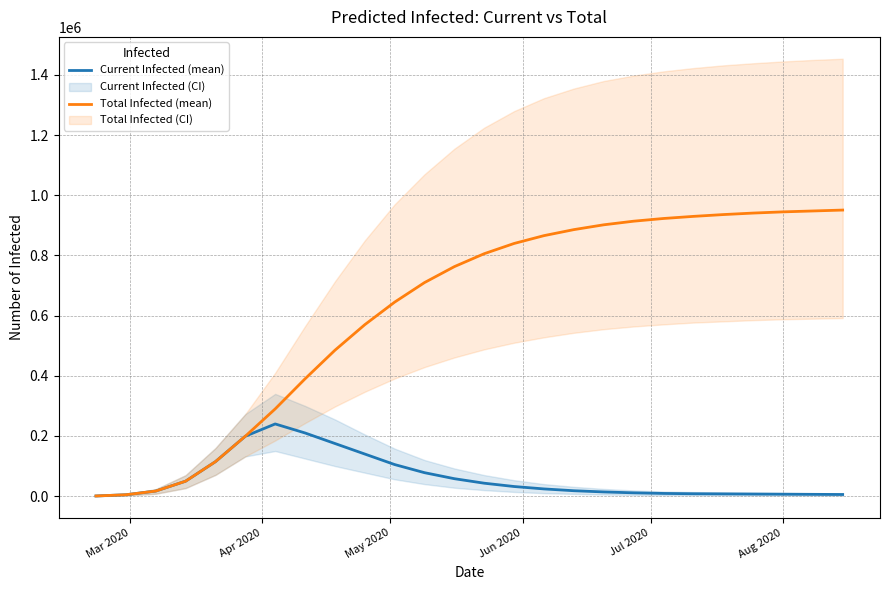

Does the chart have visible grid lines?

Yes